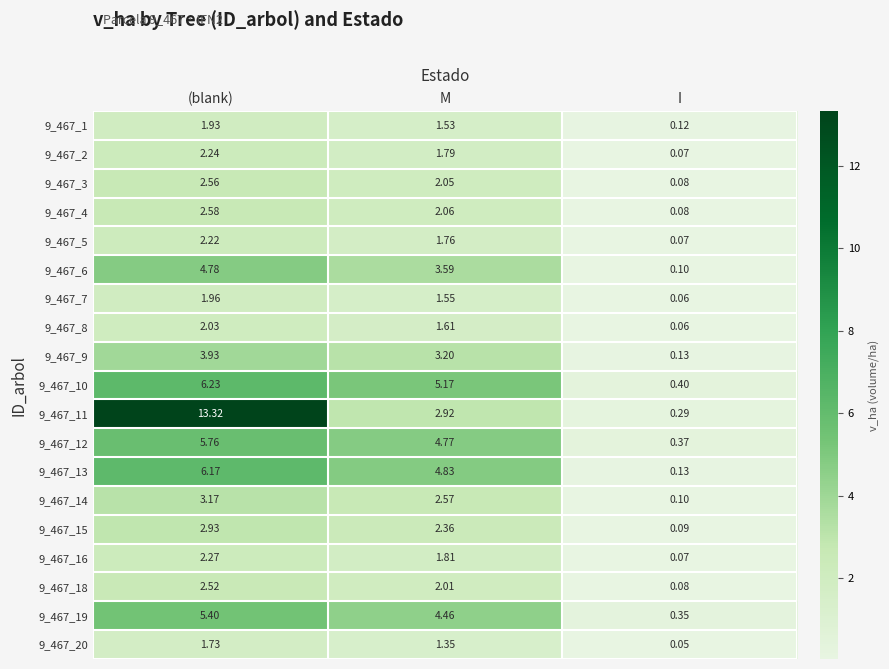

List the labels in order of 9_467_2 value, smallest first.

I, M, (blank)